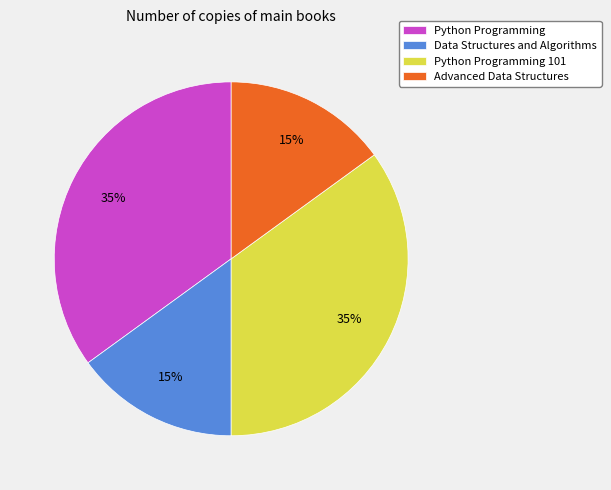

Does Advanced Data Structures represent more than half of the total?

No